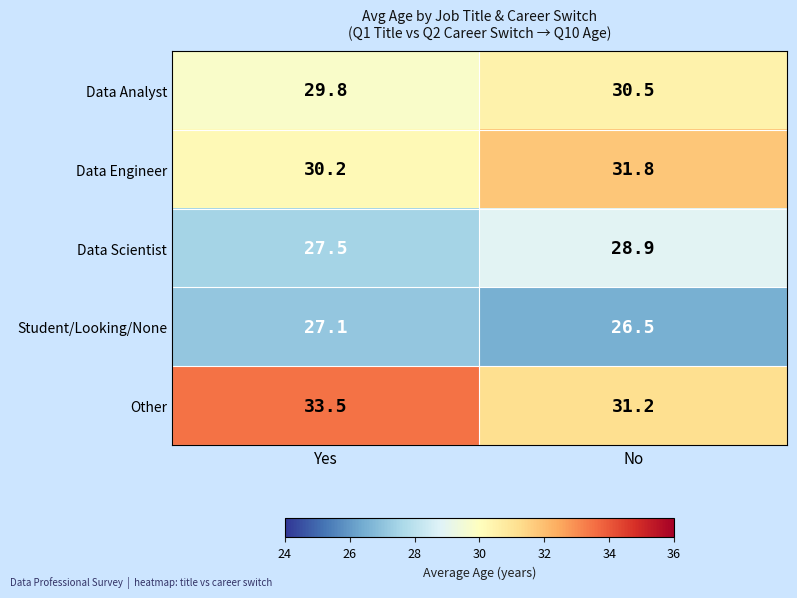

Which category has the highest value across all series?

Yes